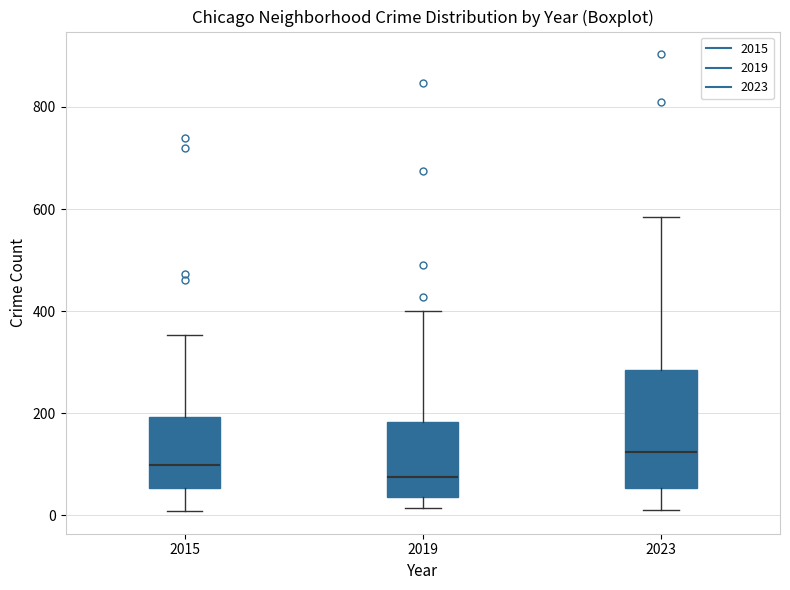

Reading left to right, transcribe this box plot: for each box, give where its median line is, the range the box spans, and where its two whiskers end, as read against the y-axis. The values are not printed on the chart, so give them approximately, as read against the axis.

2015: median 100, box 60 to 200, whiskers 0 to 360
2019: median 80, box 40 to 180, whiskers 20 to 400
2023: median 120, box 60 to 280, whiskers 20 to 580